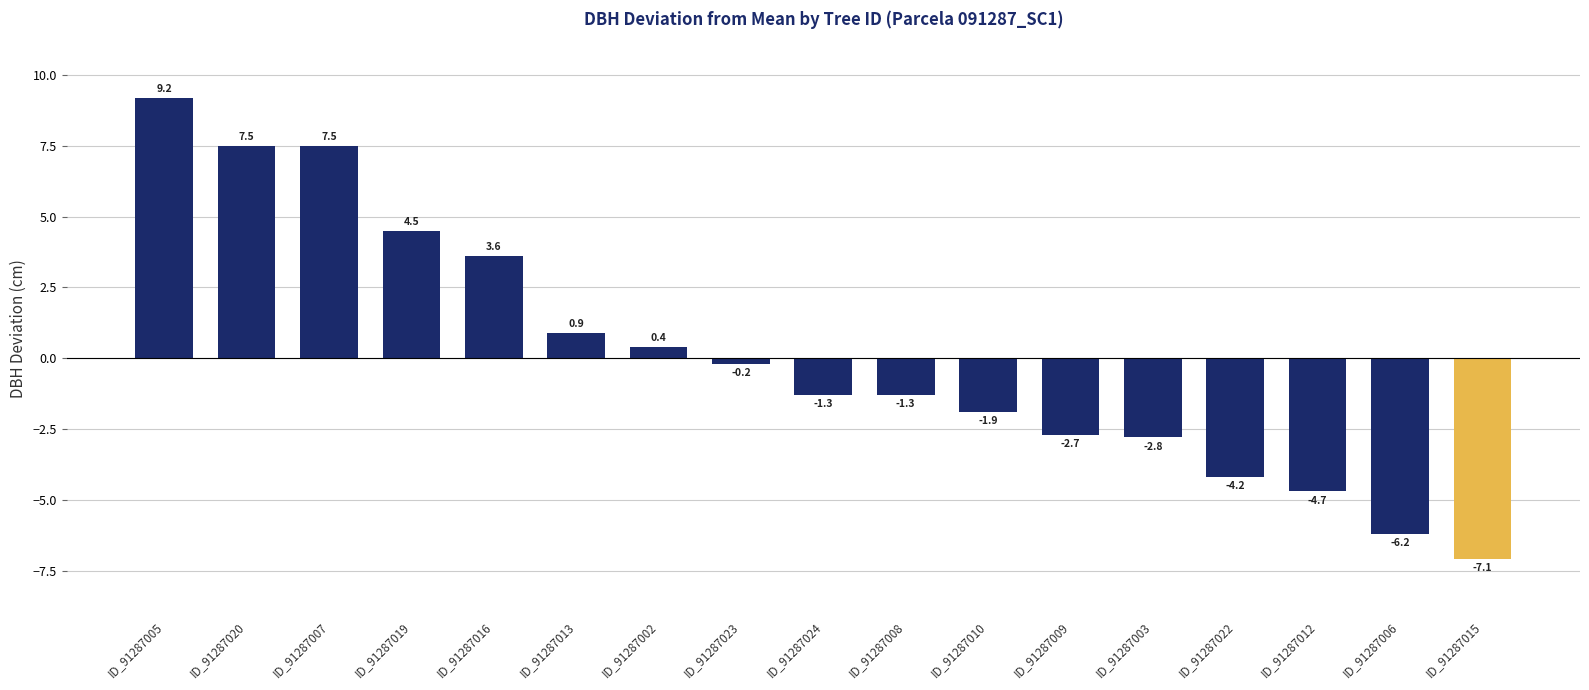

Where is the data nearest to the value 1?

ID_91287013